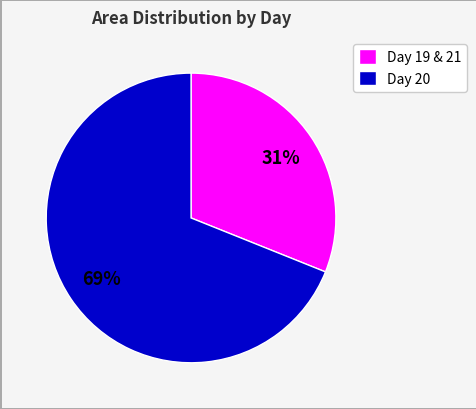

Does any single category account for the majority?

Yes